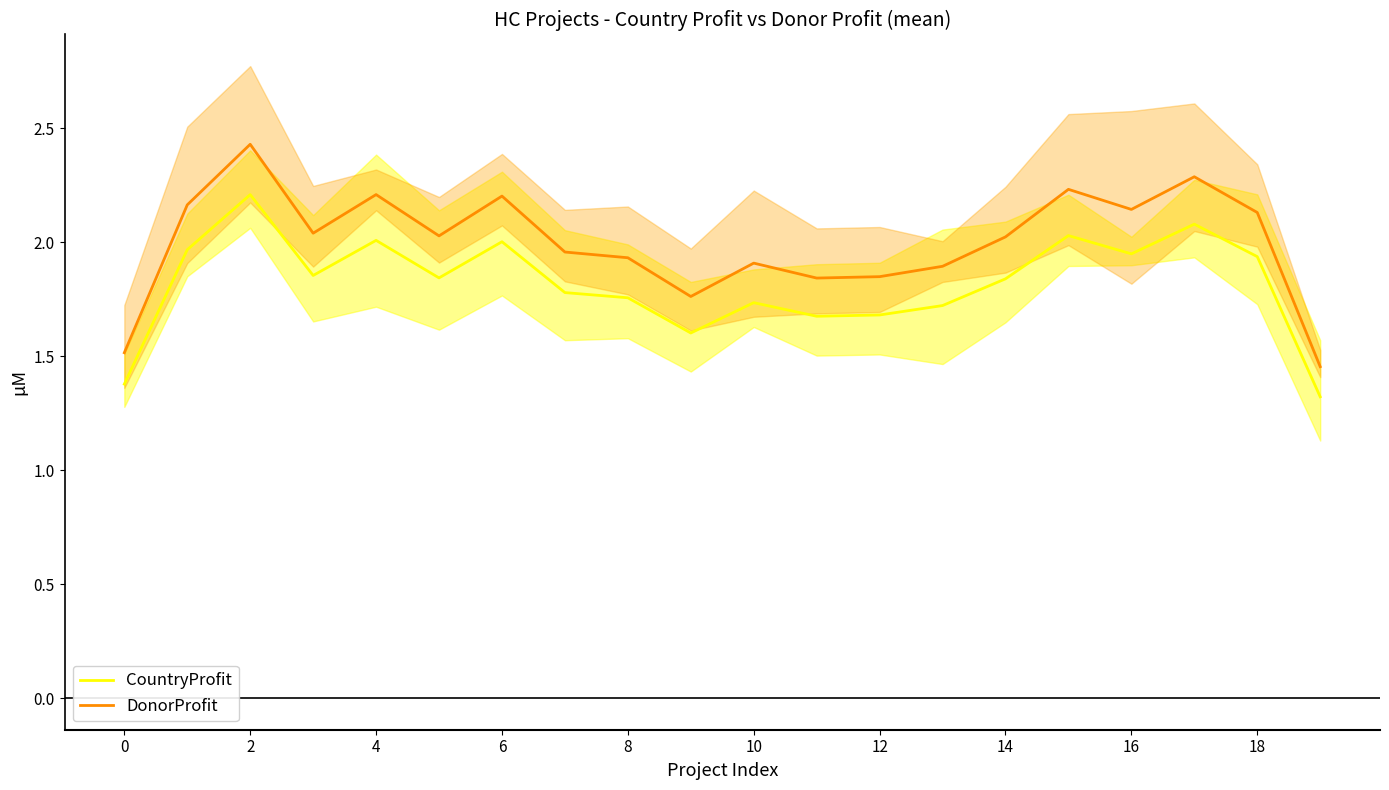

What are all the series names shown in the legend?

CountryProfit, DonorProfit